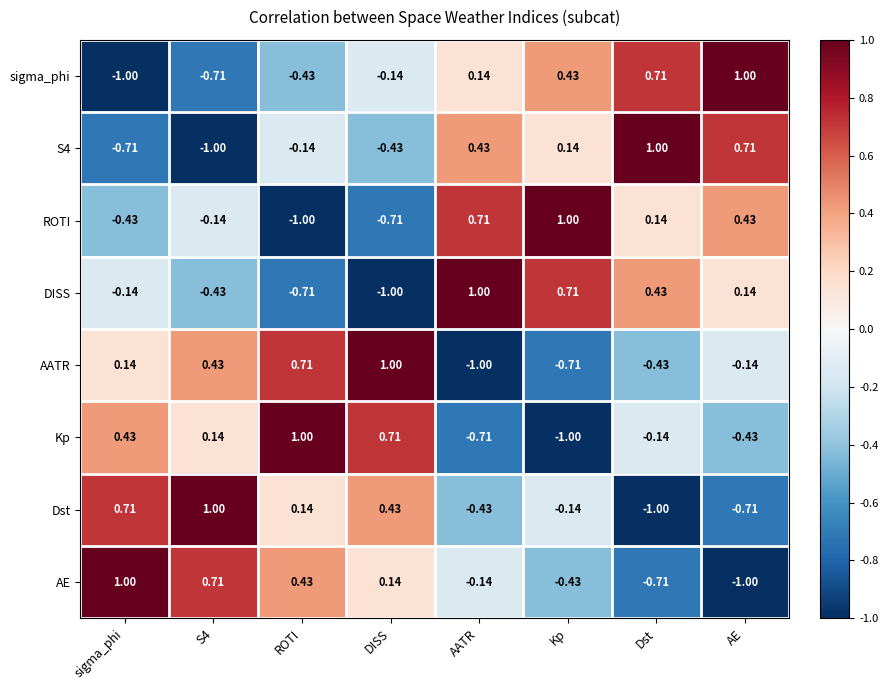

At which label is S4 closest to 0?

ROTI